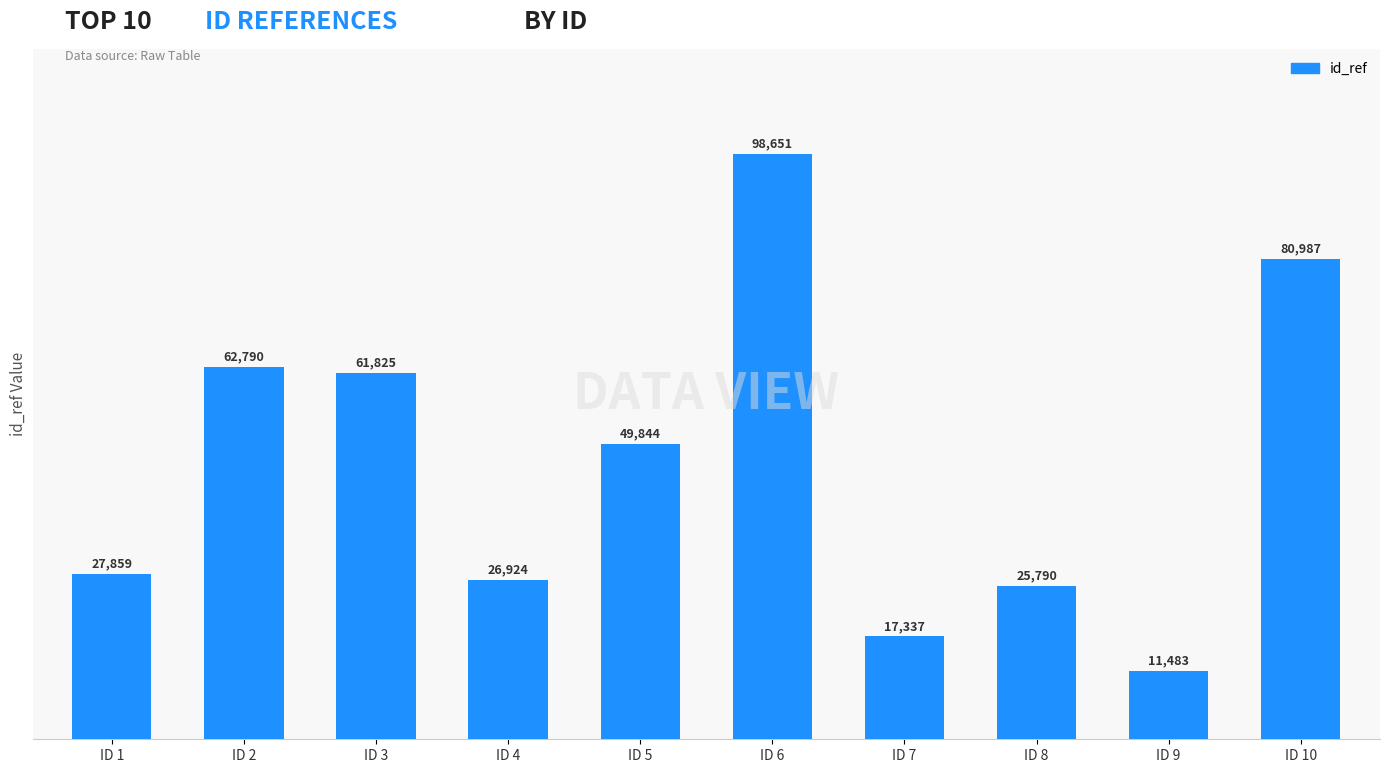

How many bars are there in total?

10